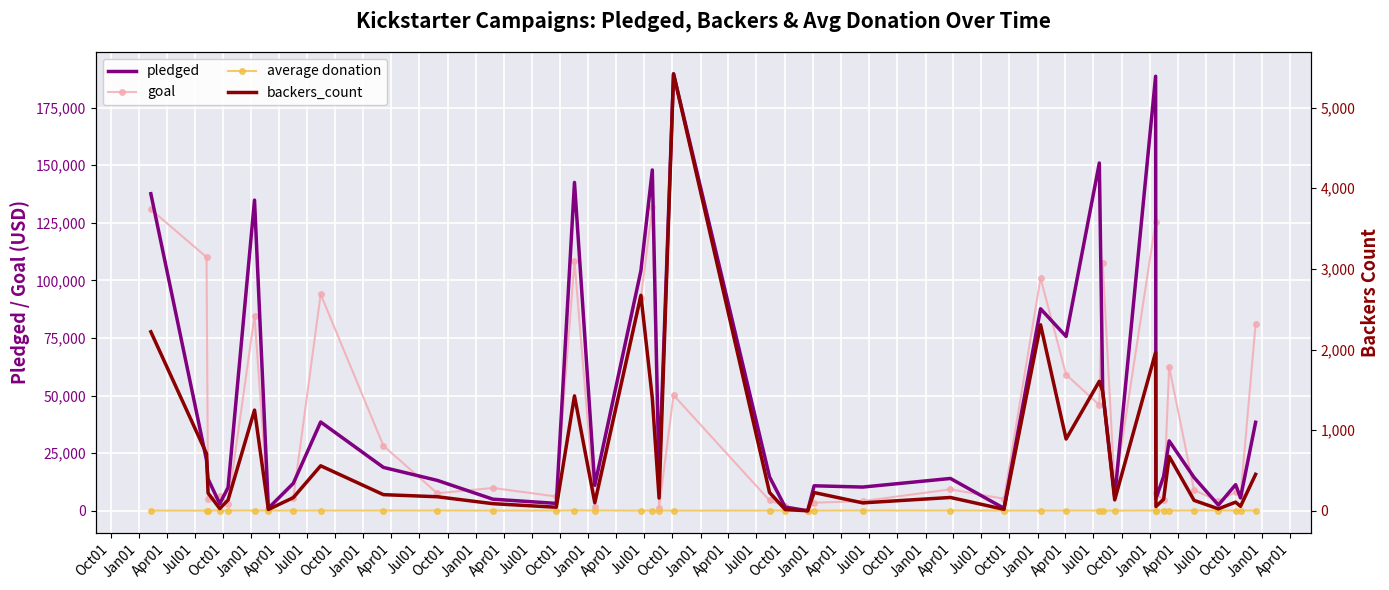

Is this an area chart (filled region under the line)?

No